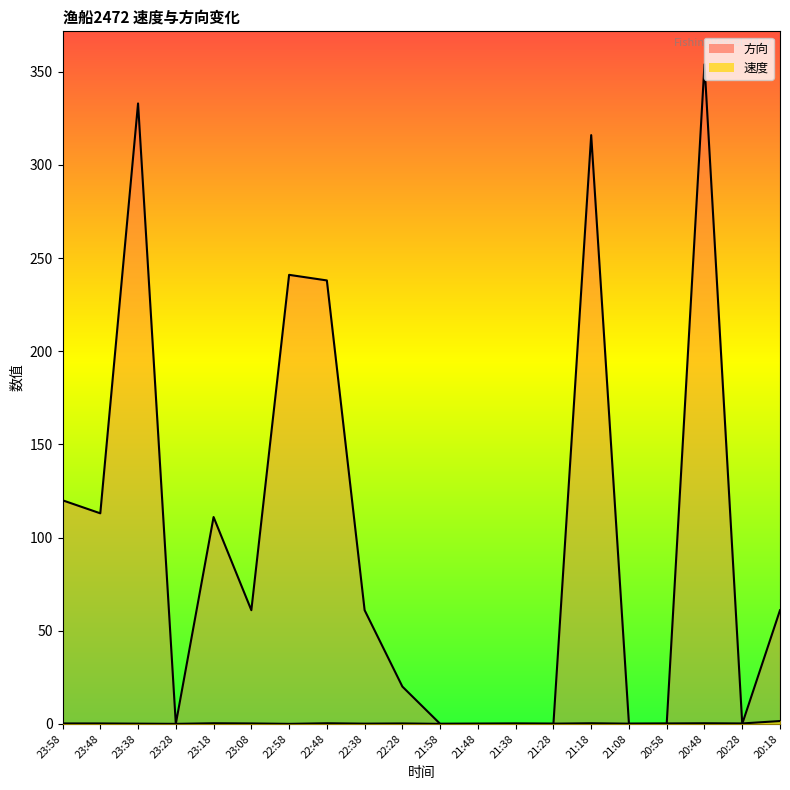

Reading left to right, list all the values displayed in this chart.

速度: 23:58=0.2	23:48=0.2	23:38=0.1	23:28=0.0	23:18=0.3	23:08=0.2	22:58=0.0	22:48=0.3	22:38=0.1	22:28=0.2	21:58=0.0	21:48=0.1	21:38=0.2	21:28=0.1	21:18=0.3	21:08=0.1	20:58=0.2	20:48=0.3	20:28=0.2	20:18=1.5
方向: 23:58=120.0	23:48=113.0	23:38=333.0	23:28=0.0	23:18=111.0	23:08=61.0	22:58=241.0	22:48=238.0	22:38=61.0	22:28=20.0	21:58=0.0	21:48=0.0	21:38=0.0	21:28=0.0	21:18=316.0	21:08=0.0	20:58=0.0	20:48=354.0	20:28=0.0	20:18=61.0